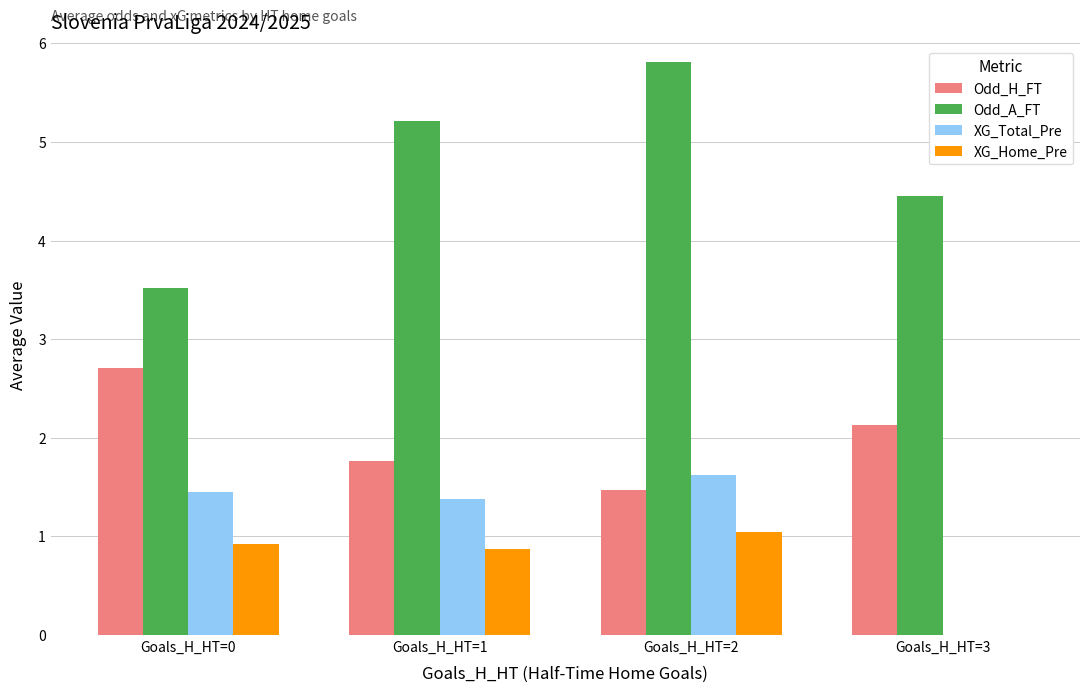

What are all the series names shown in the legend?

Odd_H_FT, Odd_A_FT, XG_Total_Pre, XG_Home_Pre